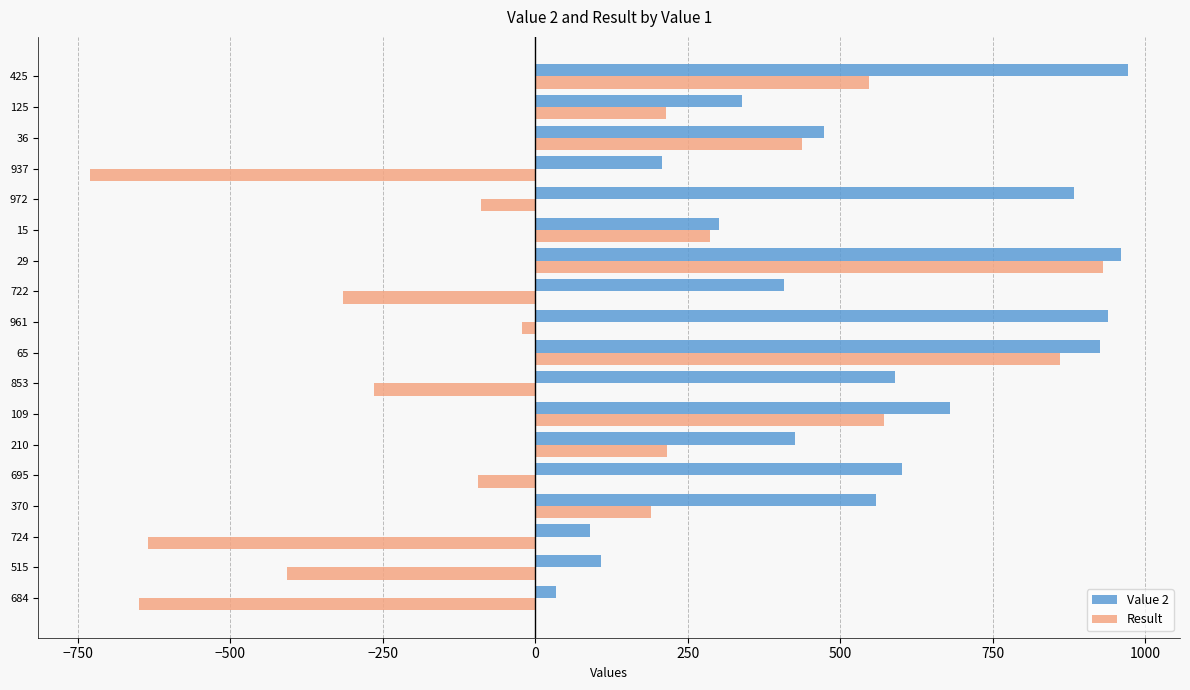

Is it true that Result equals -22 at 961?

True